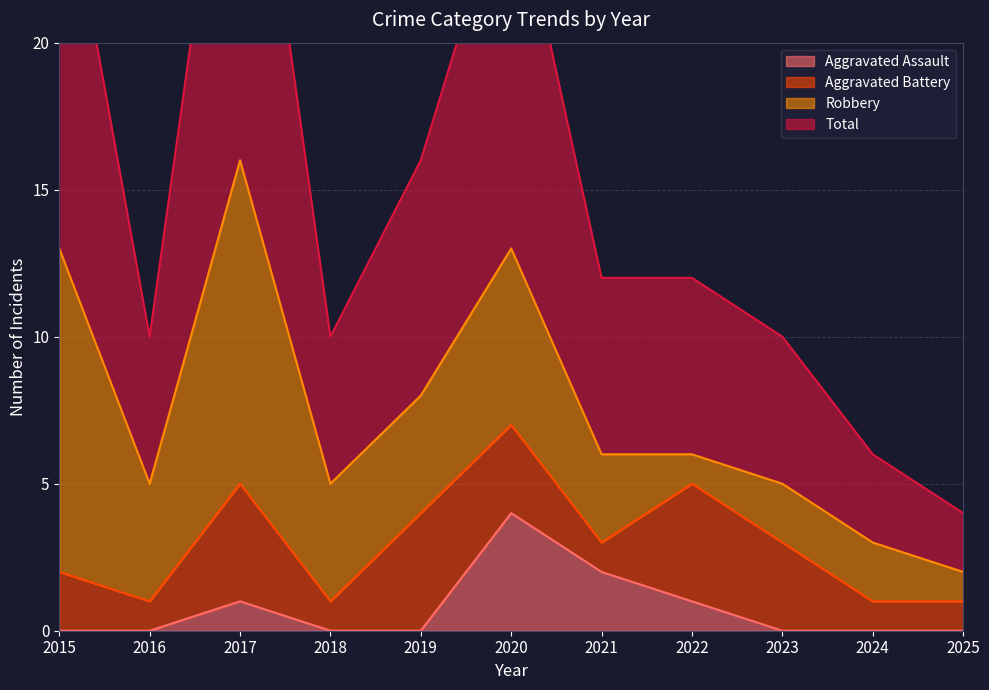

Which has a higher value, 2024 or 2019?

2024